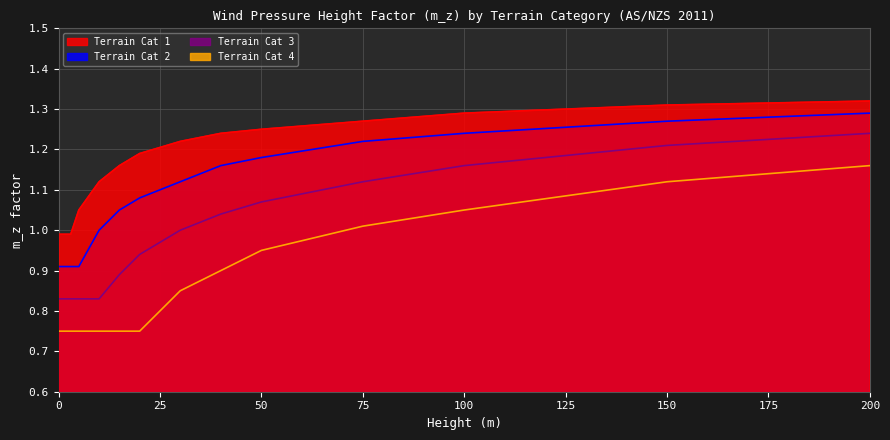

The value of Terrain Cat 3 at 50 is 1.1. True or false?

True